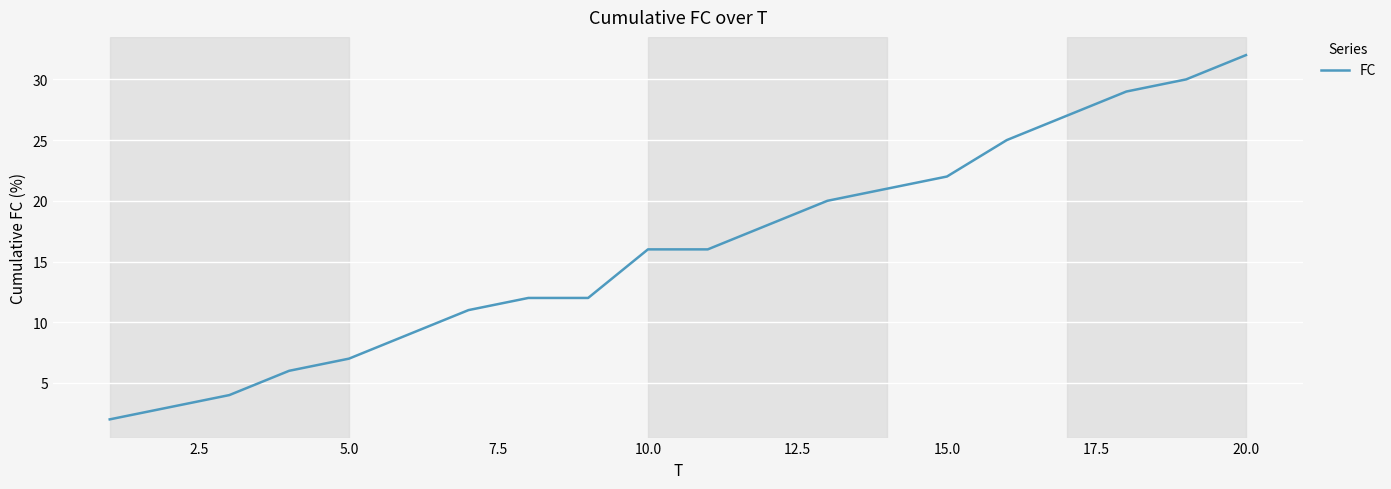

What is the maximum value shown in the chart?

32